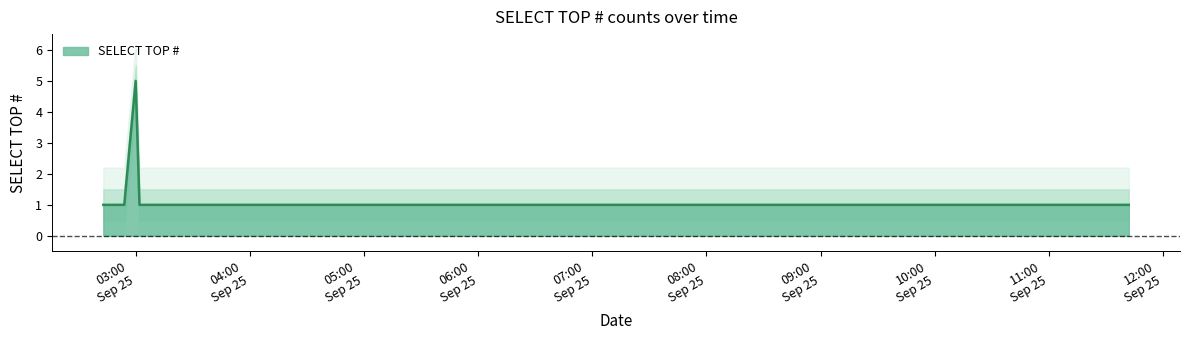

Which has a higher value, 2019-09-25 11:42:00 or 2019-09-25 07:04:00?

2019-09-25 11:42:00